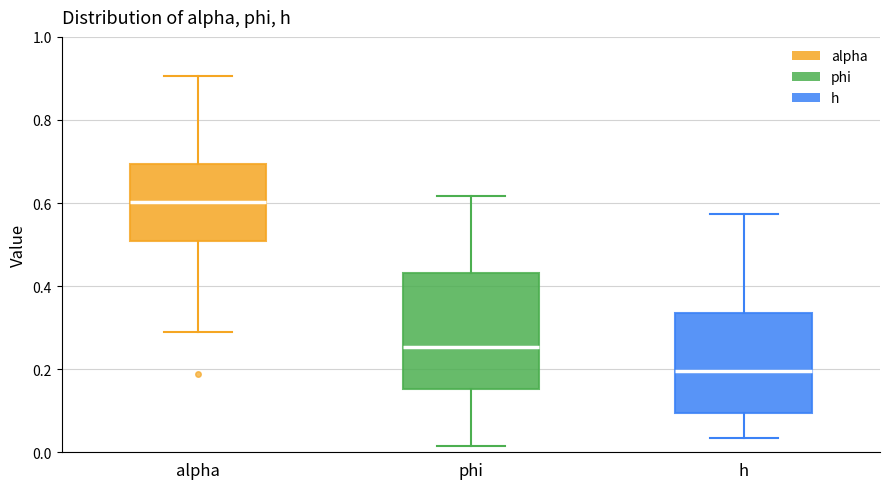

Which box has the highest median line?

alpha